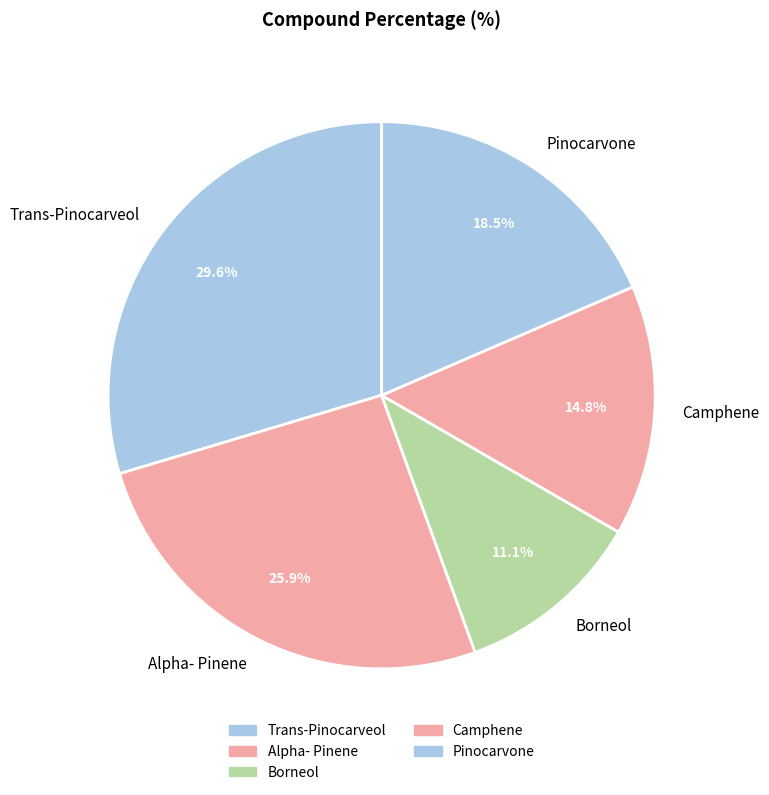

Does any single category account for the majority?

No